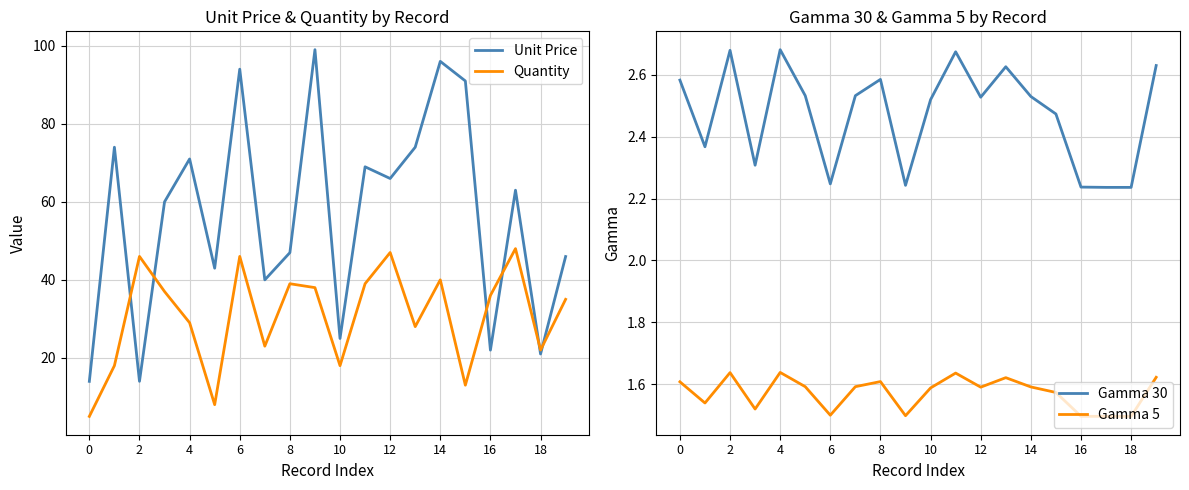

Rank the series by their maximum value, from highest to lowest.

Unit Price, Quantity, Gamma 30, Gamma 5